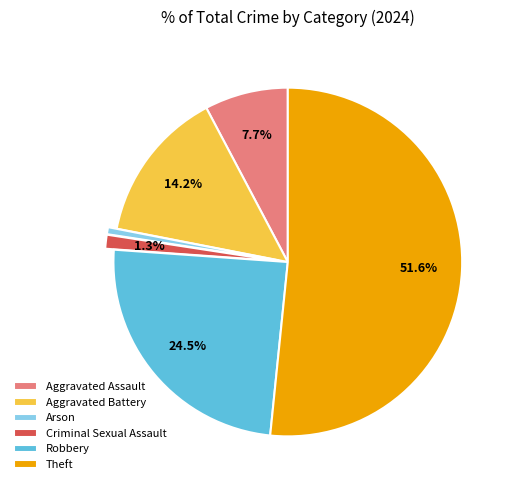

Approximately how many times larger is the value at Criminal Sexual Assault compared to Robbery?

0.1